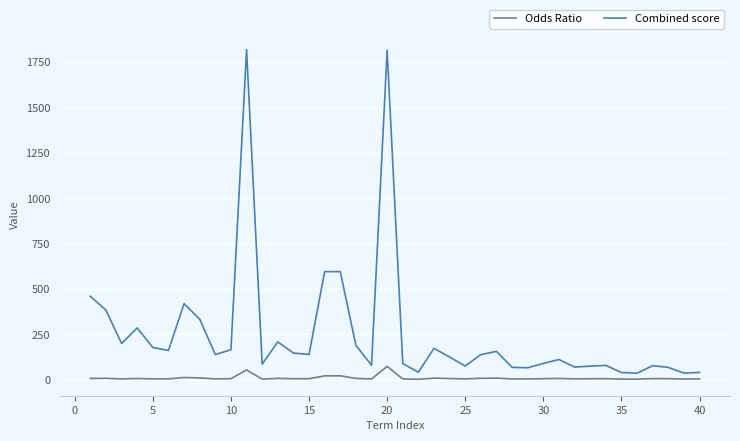

List the series in order of their peak value, highest first.

Combined score, Odds Ratio